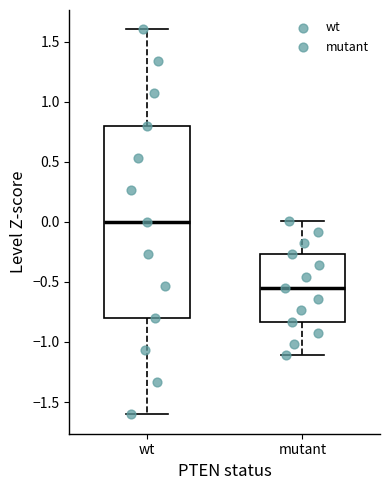

Reading left to right, read every box against the y-axis: the position of its median line, the range the box covers, and the ends of its whiskers. The values are not printed on the chart, so give them approximately, as read against the axis.

wt: median 0.00, box -0.80 to 0.80, whiskers -1.60 to 1.60
mutant: median -0.55, box -0.85 to -0.25, whiskers -1.10 to 0.00